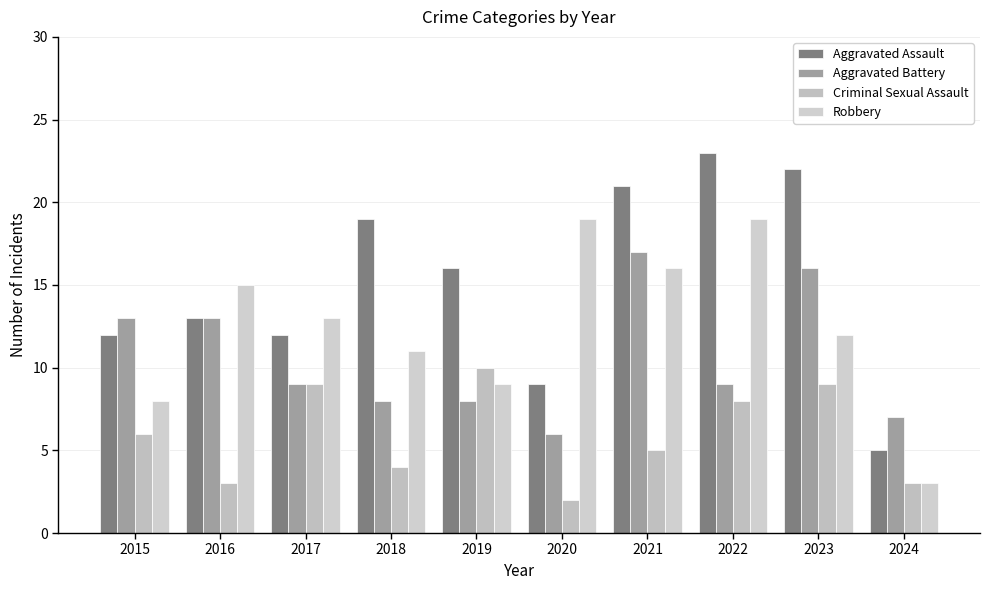

List the series in order of their overall mean, lowest first.

Criminal Sexual Assault, Aggravated Battery, Robbery, Aggravated Assault